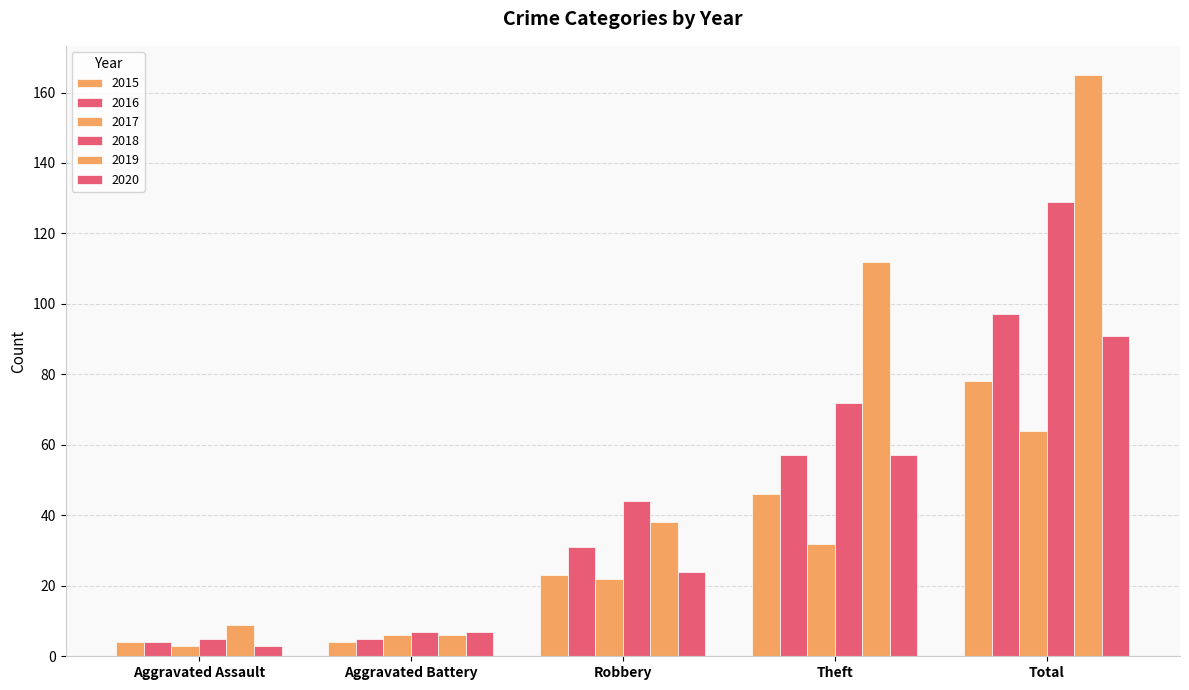

How many bars are there in total?

30